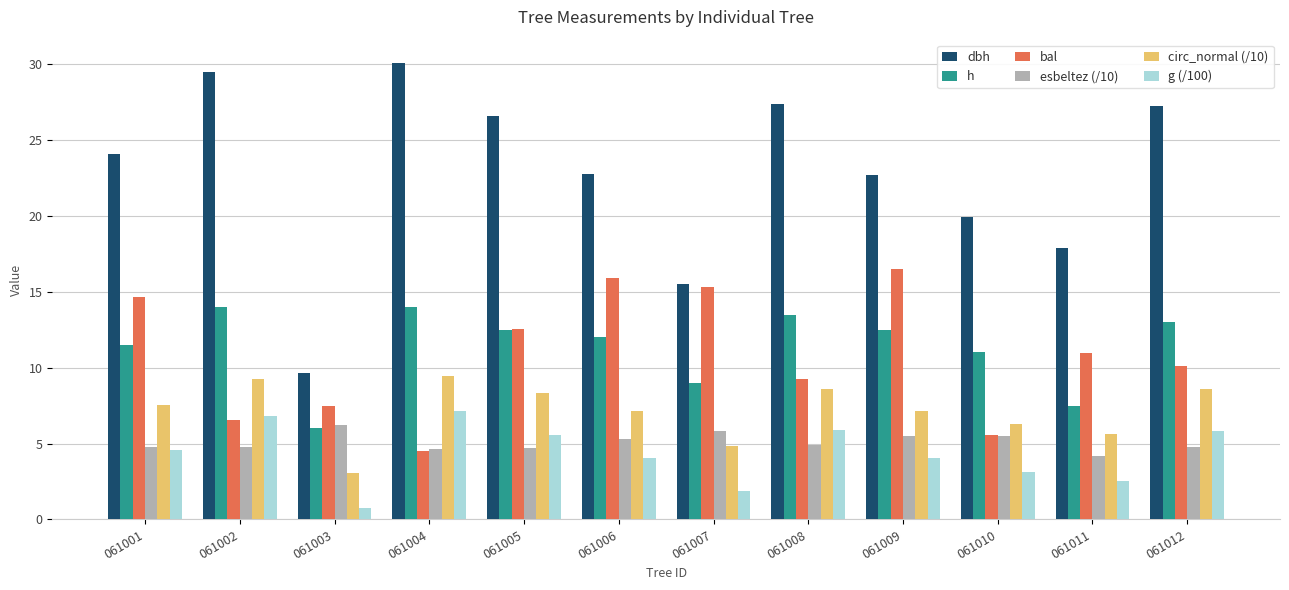

What is the approximate value of bal at 061008?

9.3